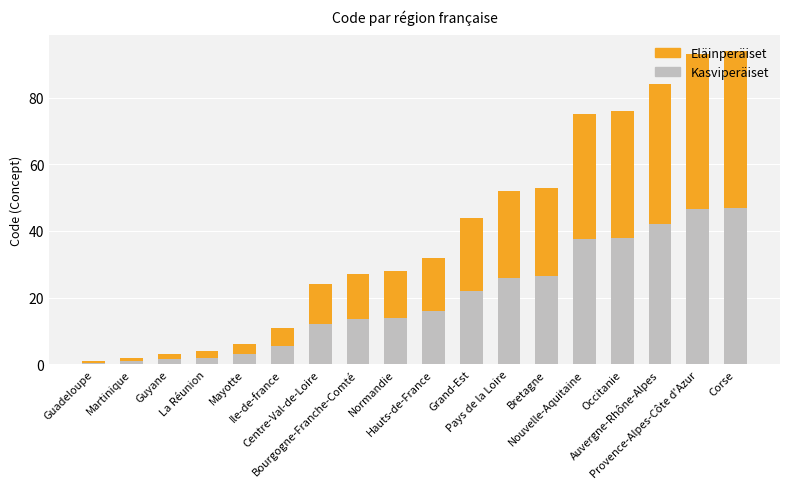

Are the bars grouped side by side (vs. stacked)?

No